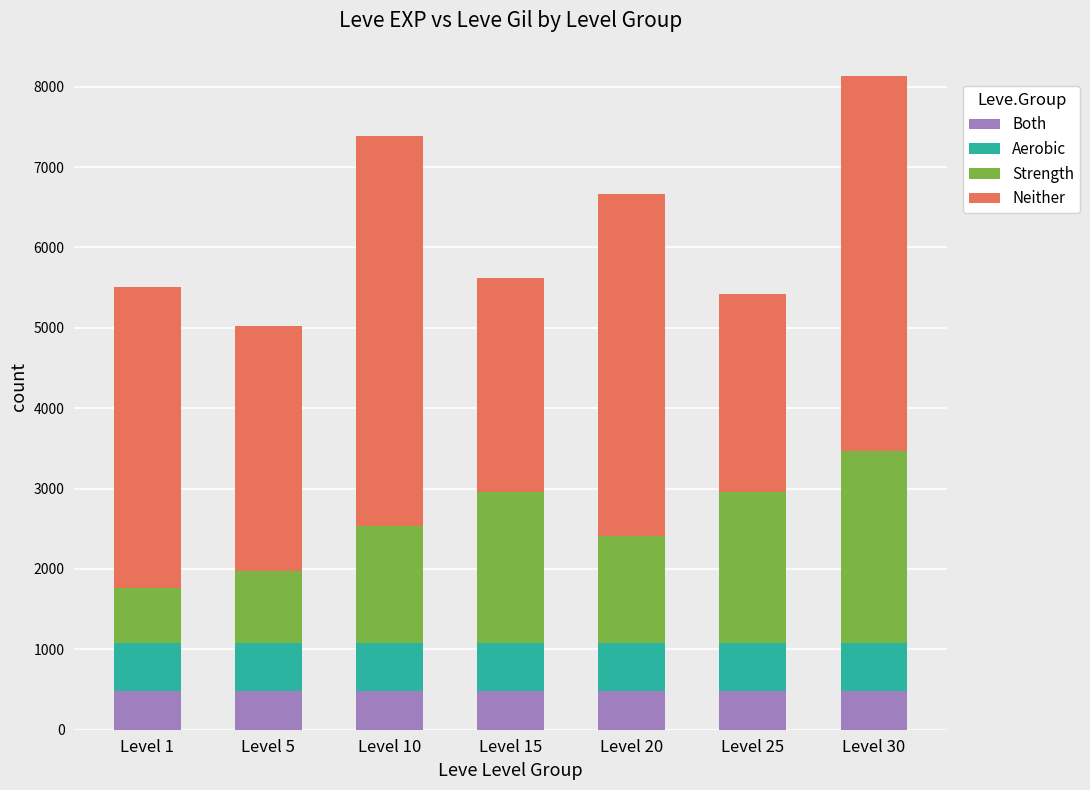

What is the sum of all Both values?

3360